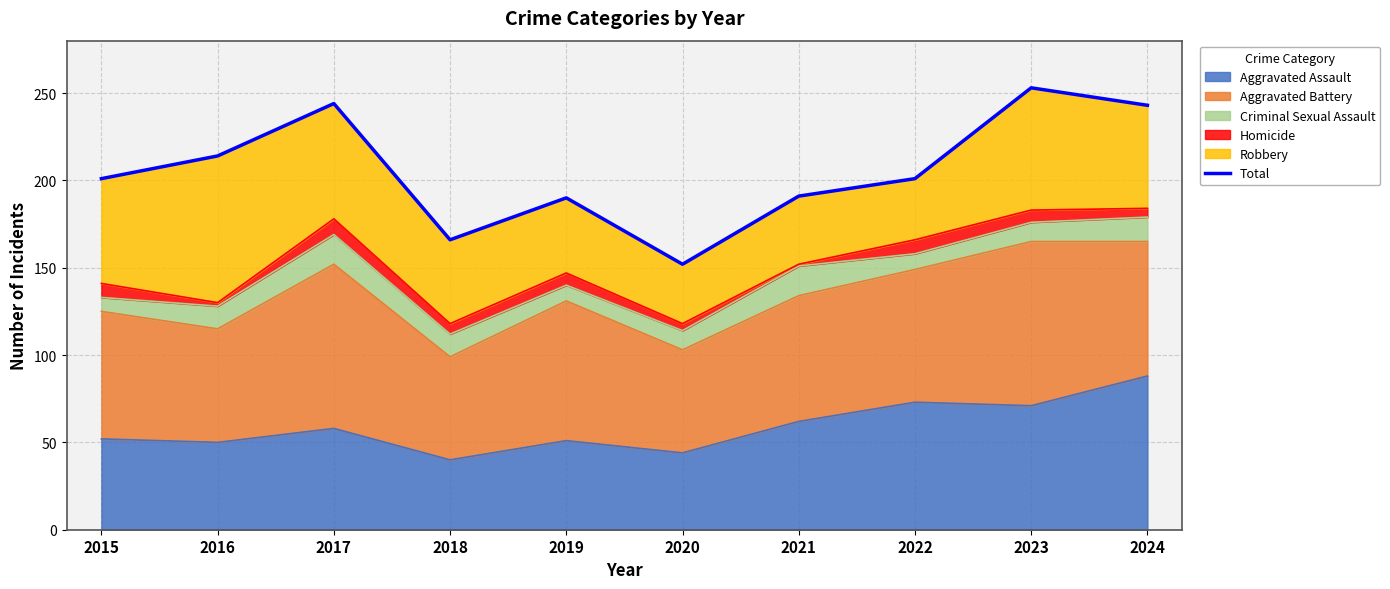

Reading right to left, transcribe all the data shown in this chart.

243	253	201	191	152	190	166	244	214	201